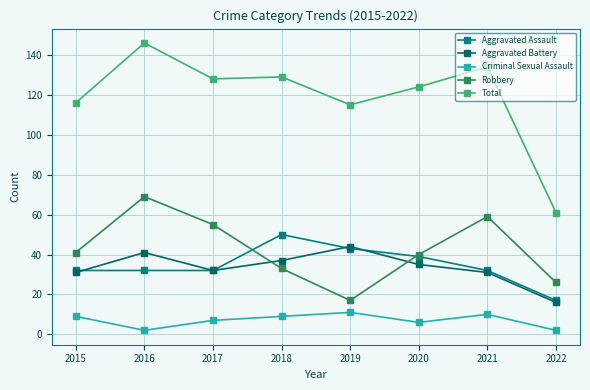

Is the value of Robbery at 2021 greater than the value of Criminal Sexual Assault at 2020?

Yes